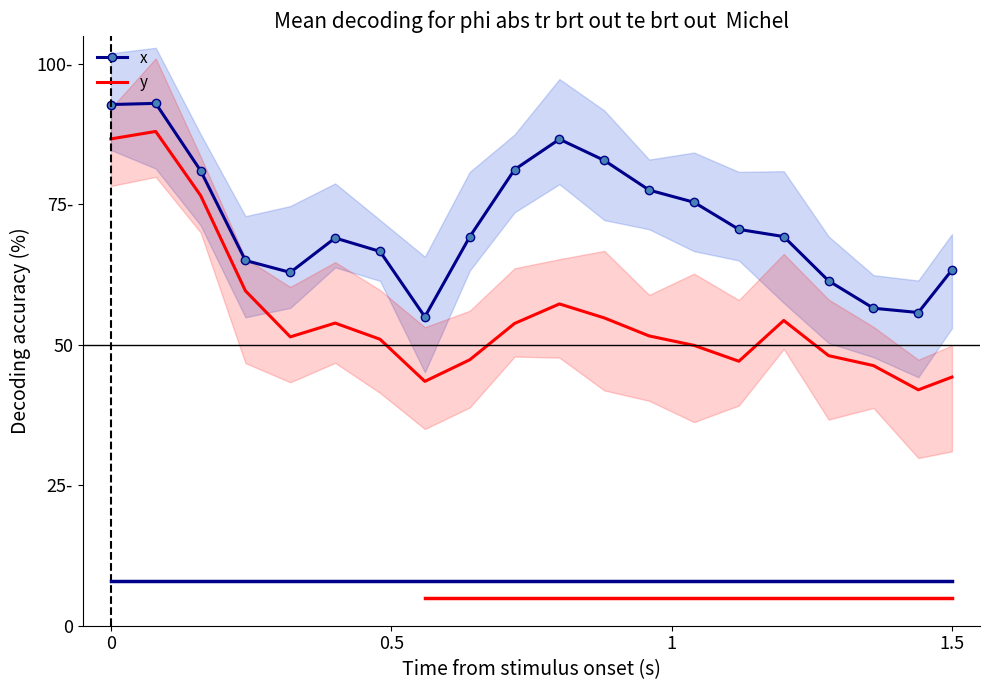

Reading left to right, list all the values displayed in this chart.

x: 92.8	93.0	81.0	65.0	62.9	69.0	66.6	55.0	69.2	81.2	86.6	82.8	77.6	75.4	70.6	69.3	61.4	56.5	55.8	63.3
y: 86.7	88.0	76.6	59.6	51.4	53.9	51.0	43.5	47.3	53.8	57.3	54.8	51.6	49.9	47.1	54.3	48.1	46.3	42.0	44.3